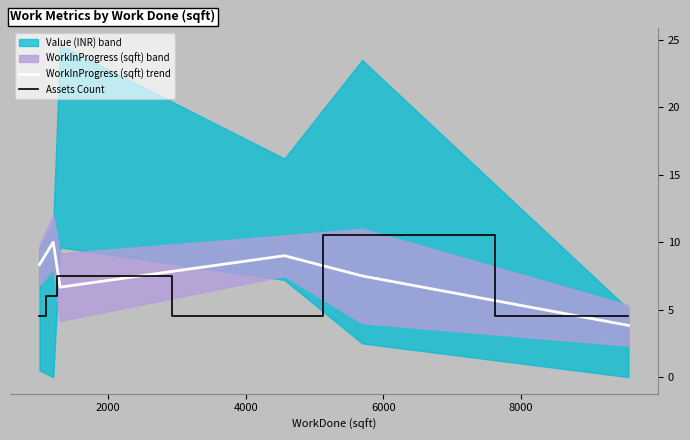

What is the maximum value for Assets Count?

10.5